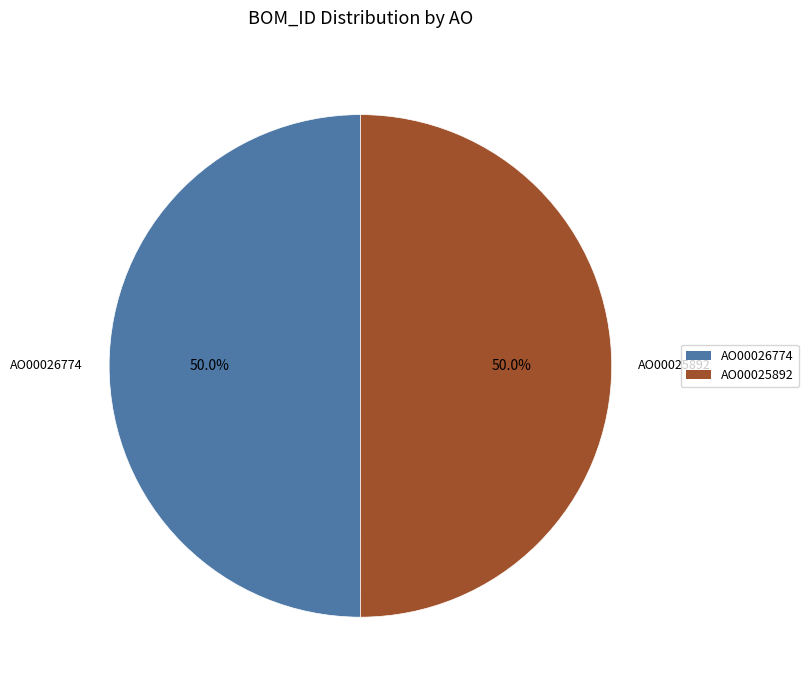

To the nearest percent, what portion does AO00026774 represent?

50%